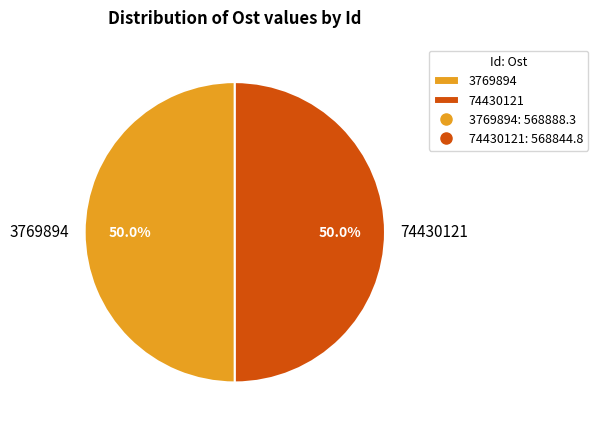

To the nearest percent, what is the average slice percentage?

50%